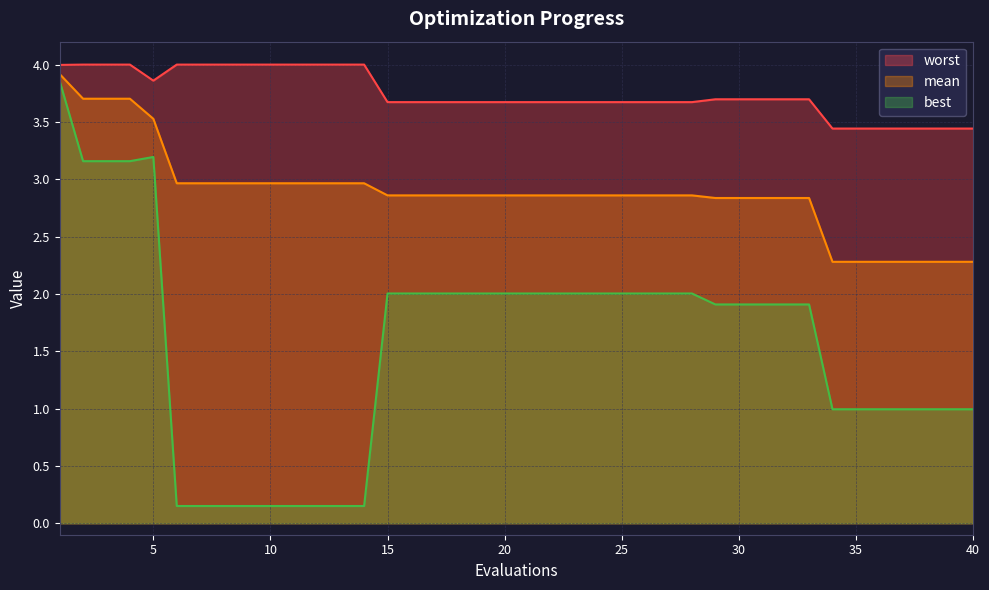

True or false: mean has a value of 4.7 at 17.

False